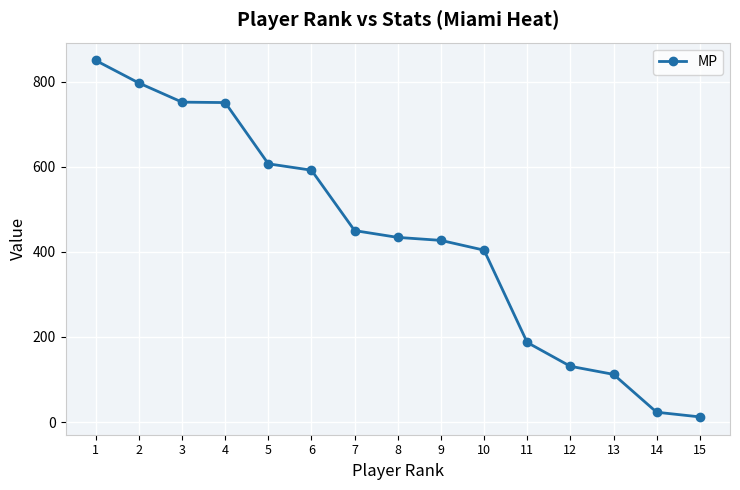

Does the chart display data point markers on the line(s)?

Yes